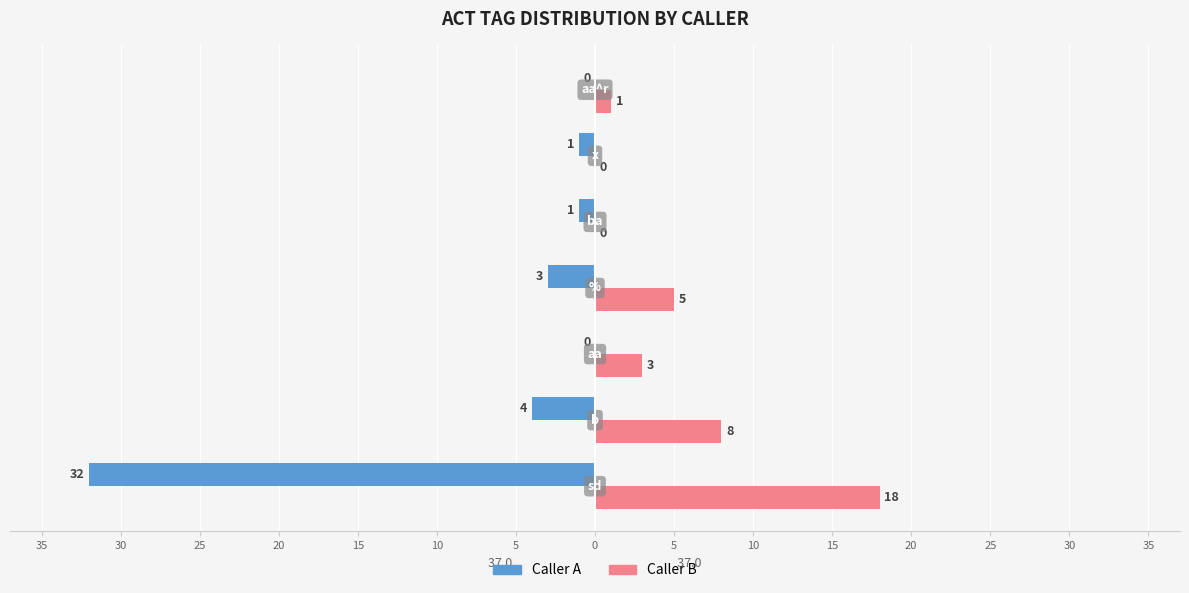

What is the maximum value for Caller B?

18